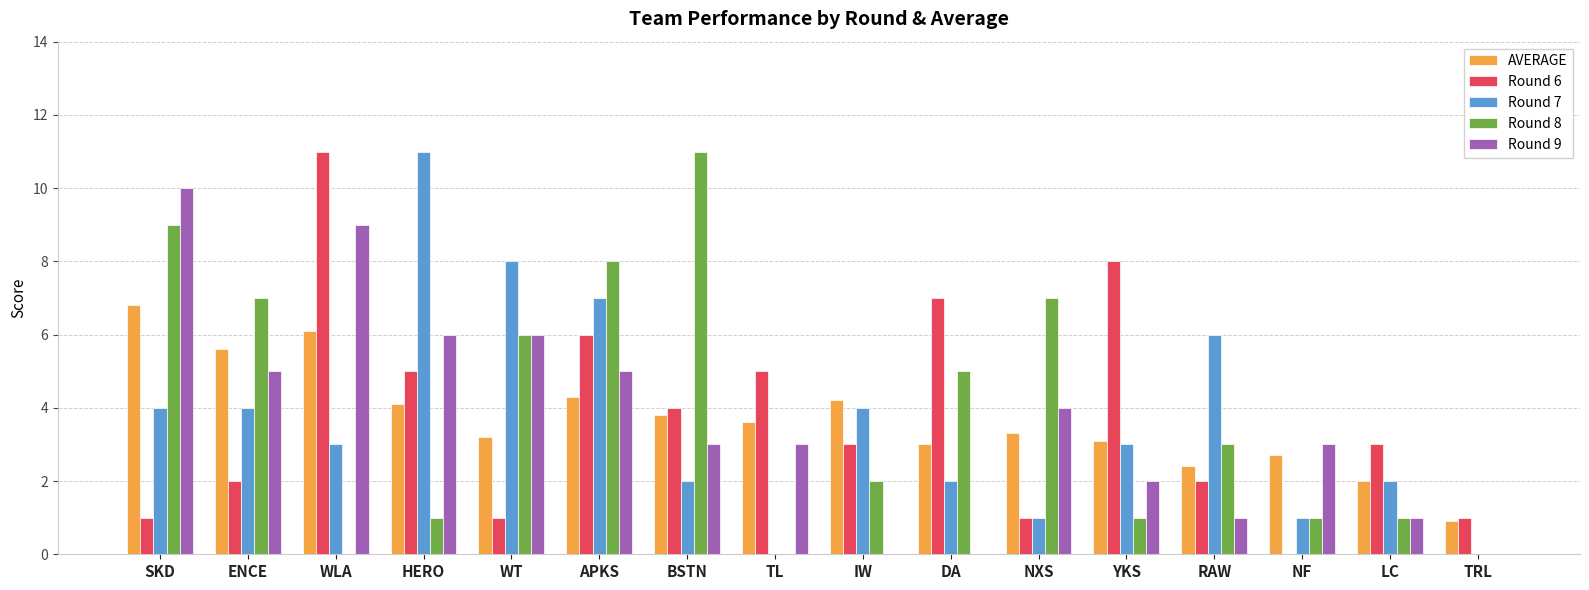

What are all the series names shown in the legend?

AVERAGE, Round 6, Round 7, Round 8, Round 9